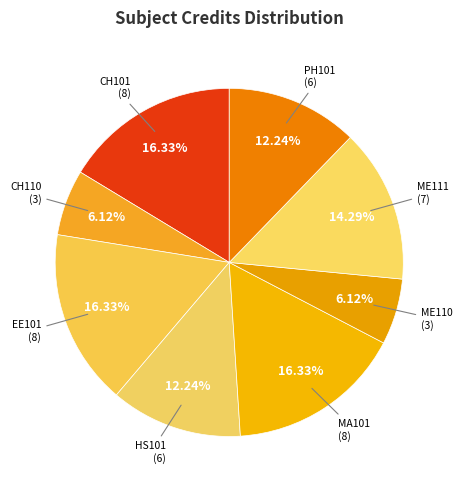

How many slices are in this pie chart?

8